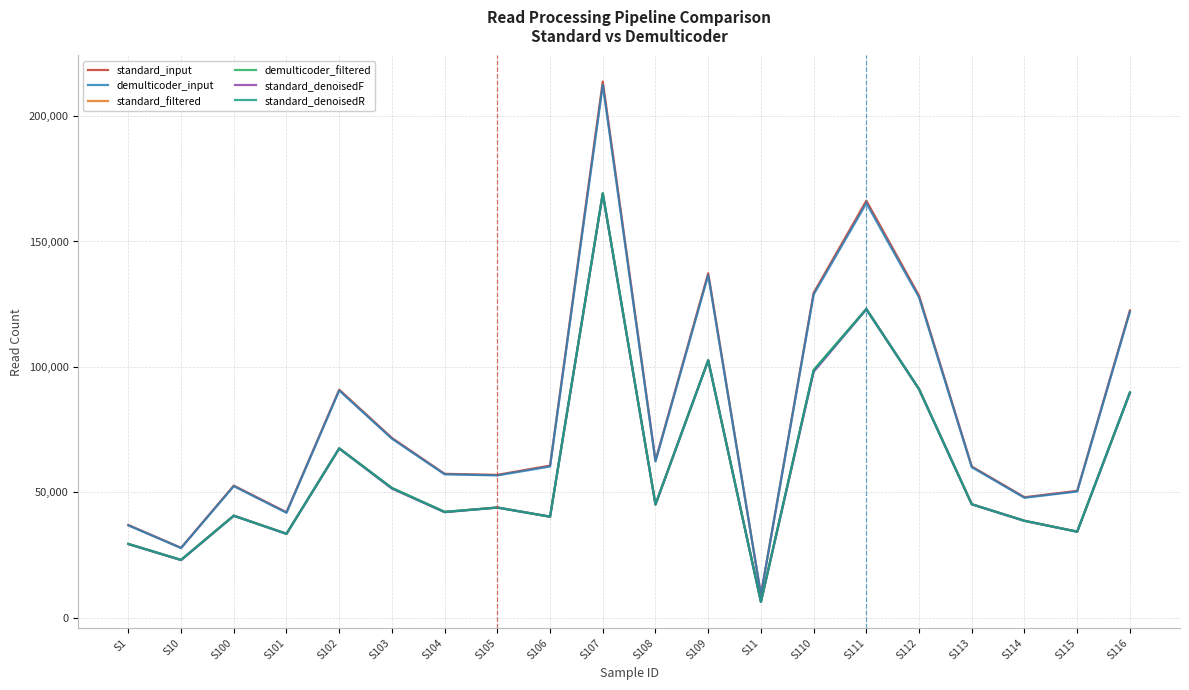

How many lines are shown in the chart?

6